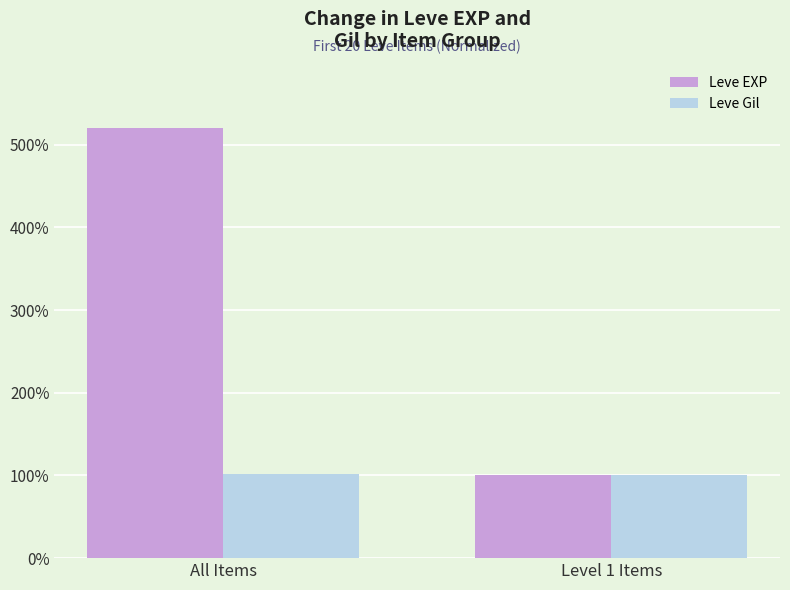

At which label does Leve EXP reach its minimum?

Level 1 Items